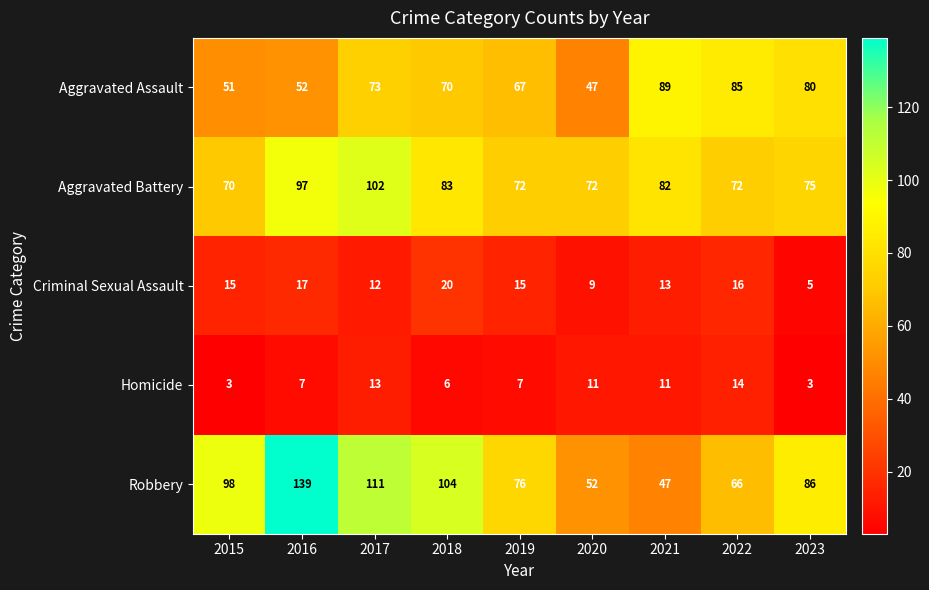

What is the difference between the maximum and minimum values in the Criminal Sexual Assault series?

15